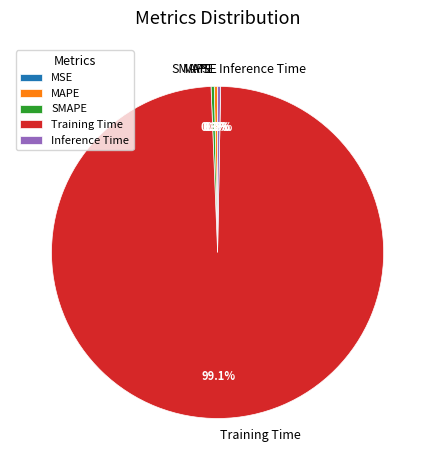

Does MAPE account for over 50% of the chart?

No